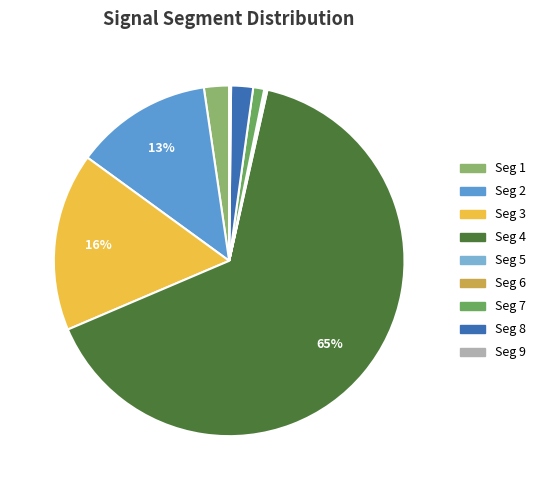

Rank the categories by value from lowest to highest.

signal segment 5, signal segment 9, signal segment 6, signal segment 7, signal segment 8, signal segment 1, signal segment 2, signal segment 3, signal segment 4